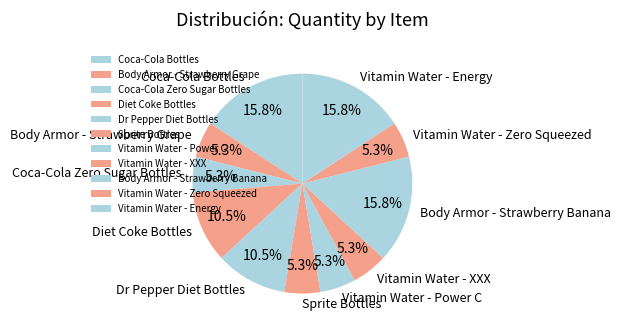

Does any single category account for the majority?

No